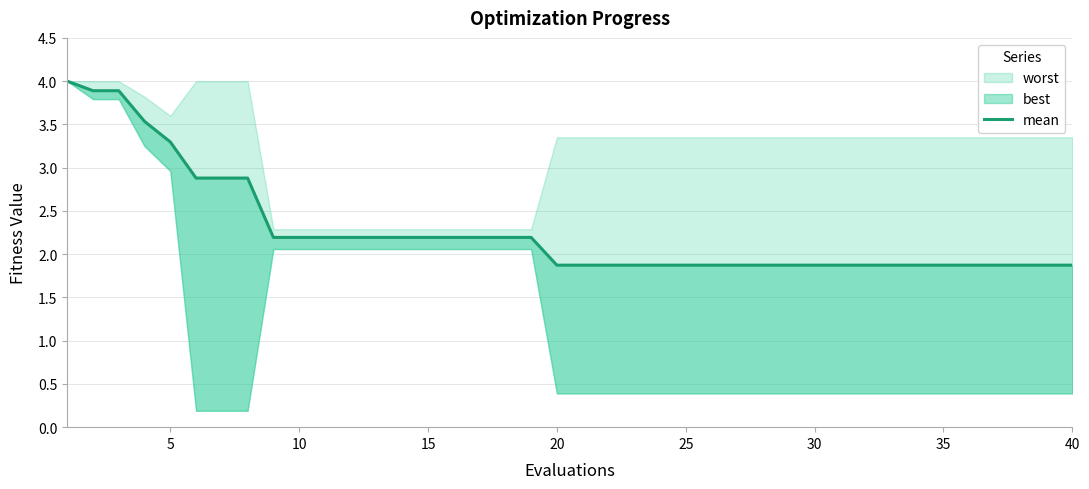

What is the sum of all values?

90.7